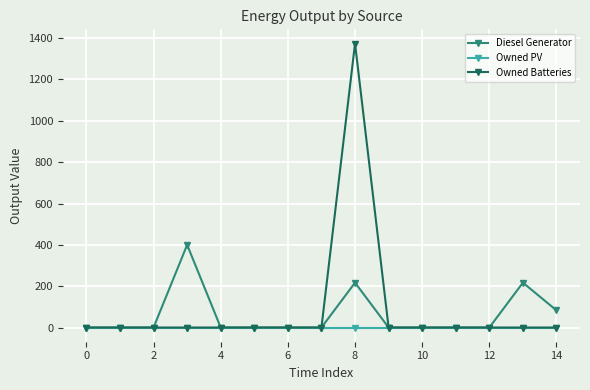

What is the highest value of the Owned Batteries series?

1374